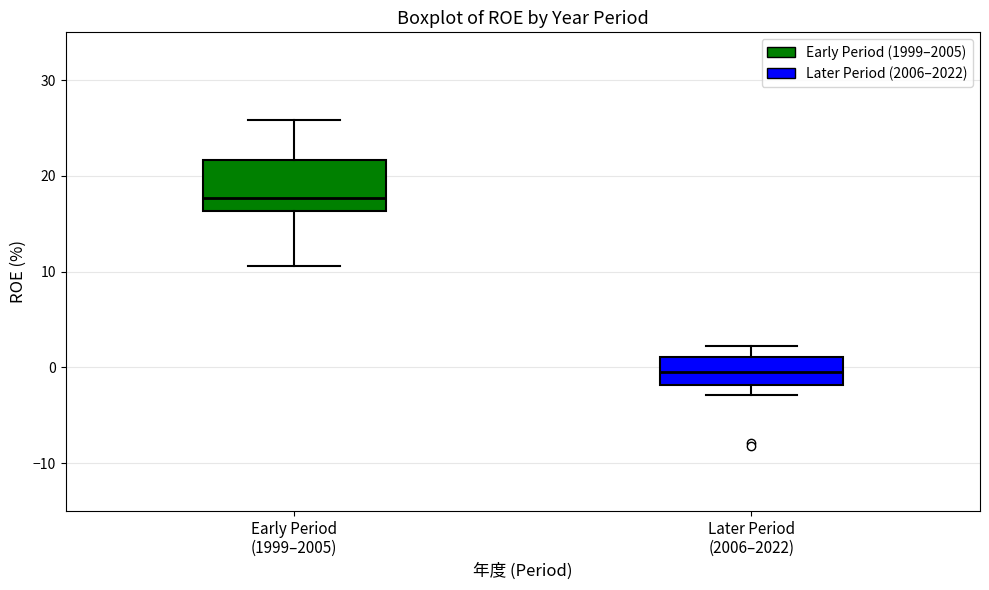

Which box is the tallest, from its lower edge to its upper edge?

Early Period (1999–2005)